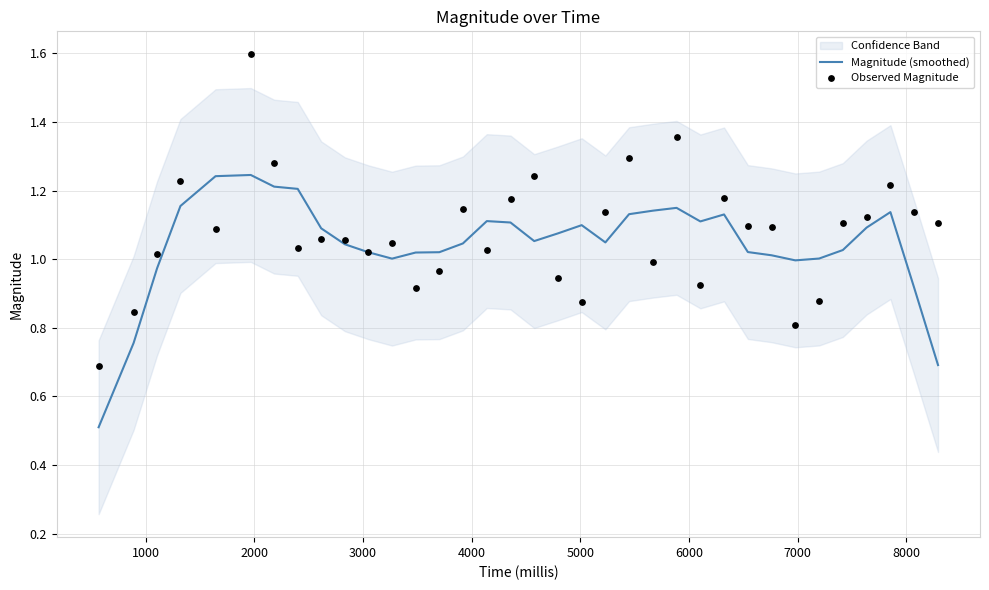

What is the minimum value for Magnitude (smoothed)?

0.5